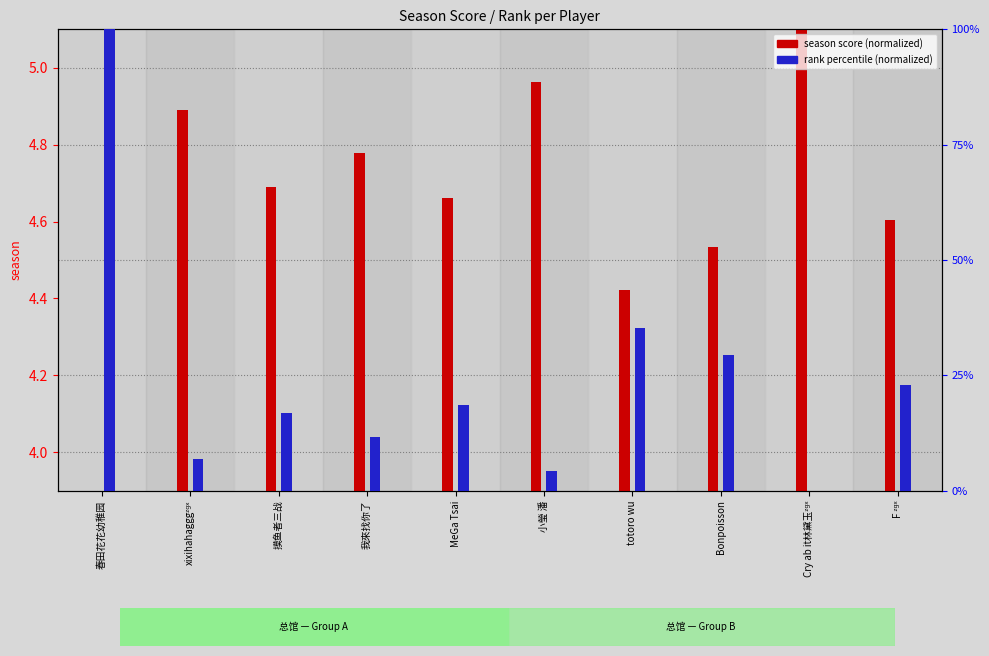

Between MeGa Tsai and 小瑩 潘, which is larger?

小瑩 潘